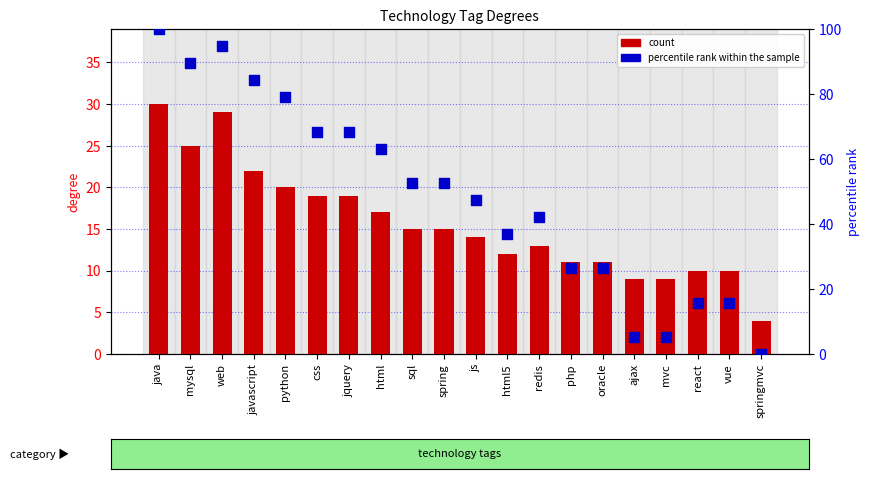

Which series contains the highest Y value?

percentile rank within the sample